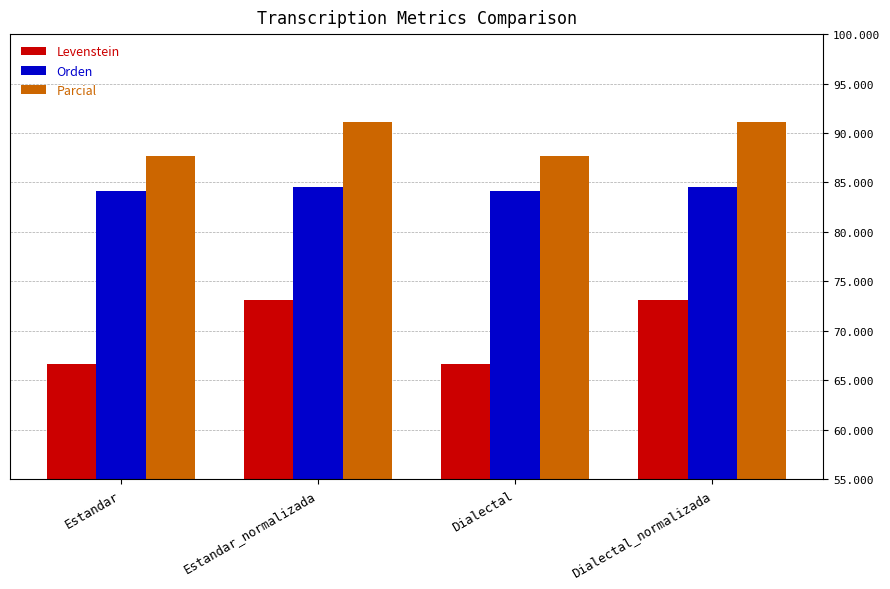

What is the sum of the Parcial values at Estandar_normalizada and Dialectal?

178.8